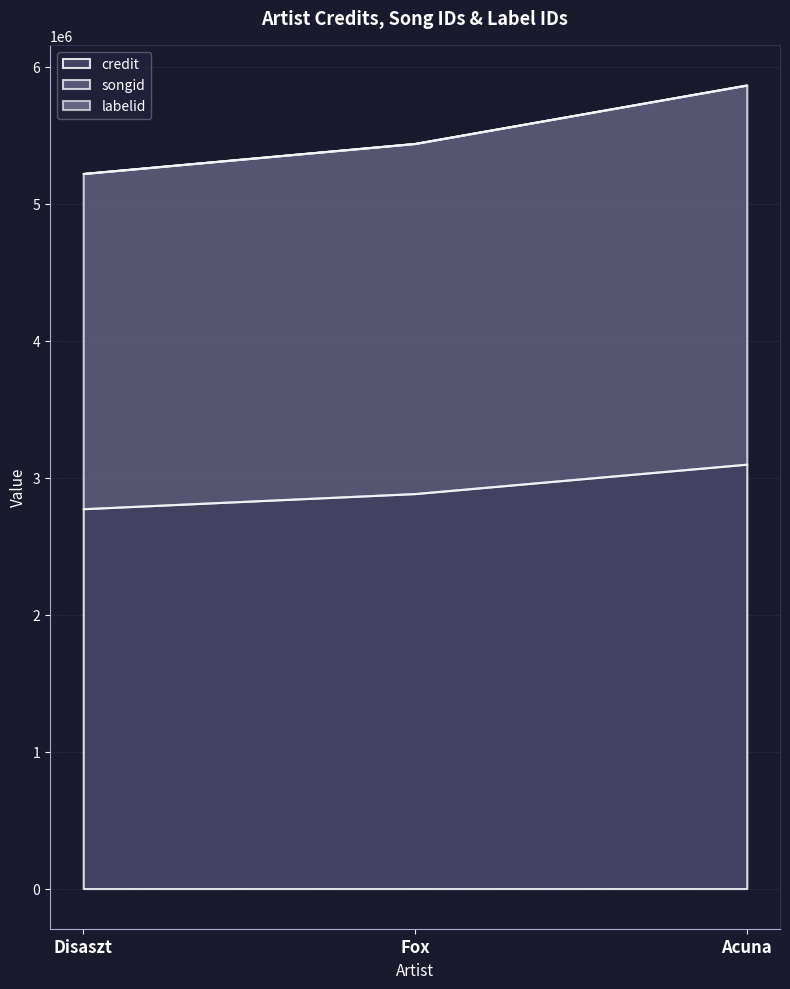

What is the sum of the songid values at Disaszt and Acuna?

11089079